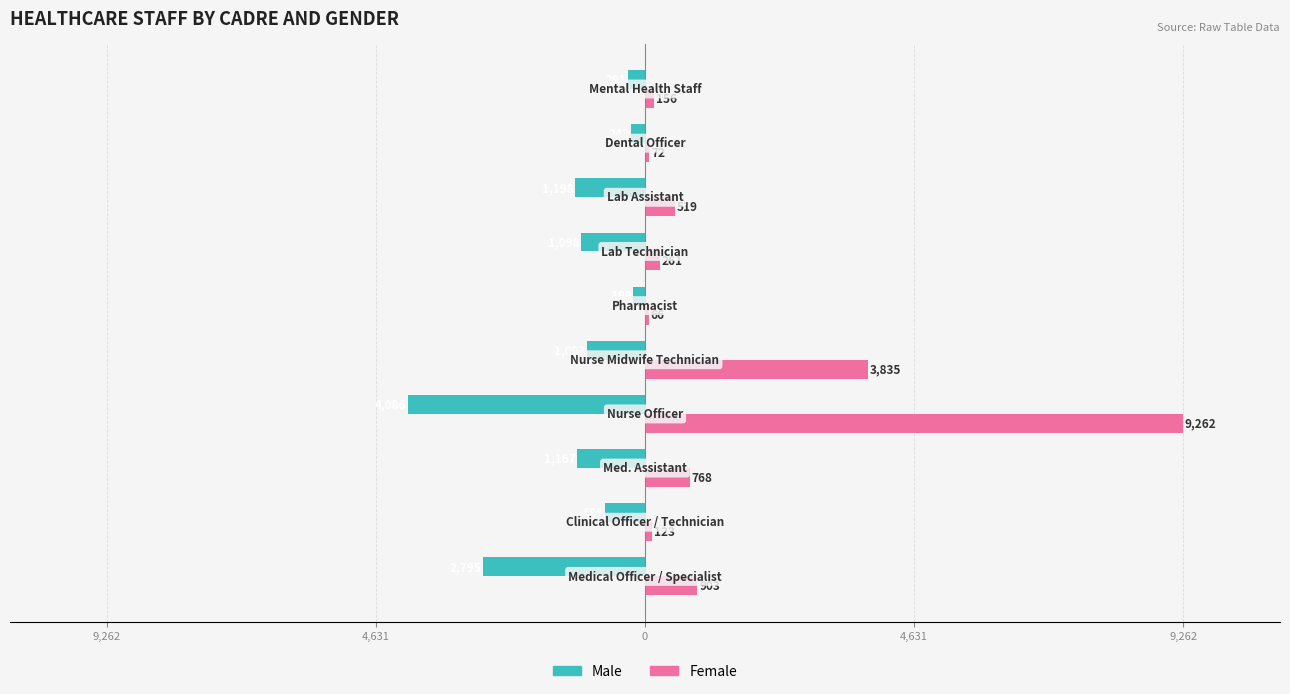

What are all the series names shown in the legend?

Male, Female